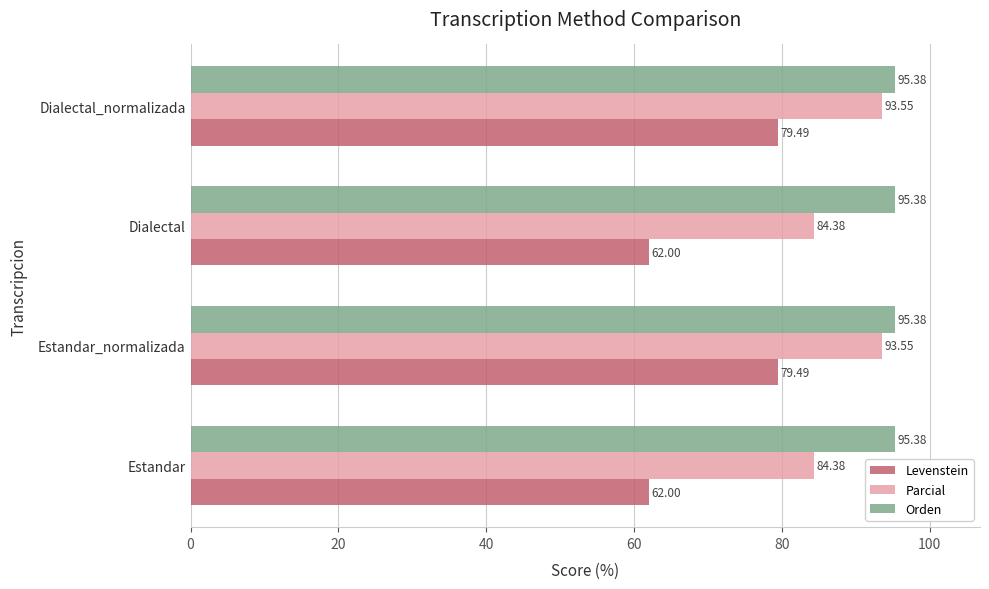

Which series has the largest total across all categories?

Orden